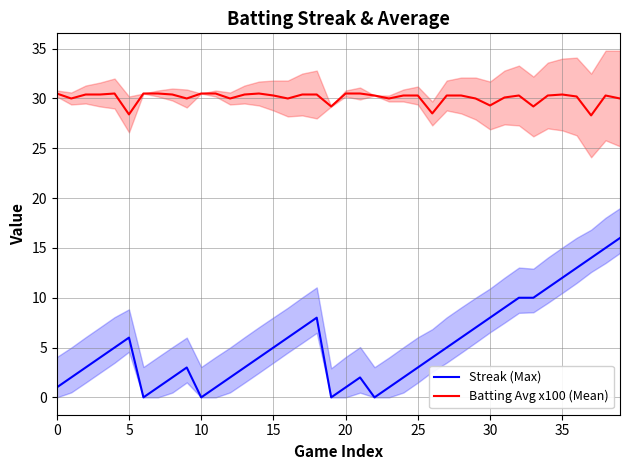

What is the label of the 11th point from the left?

10